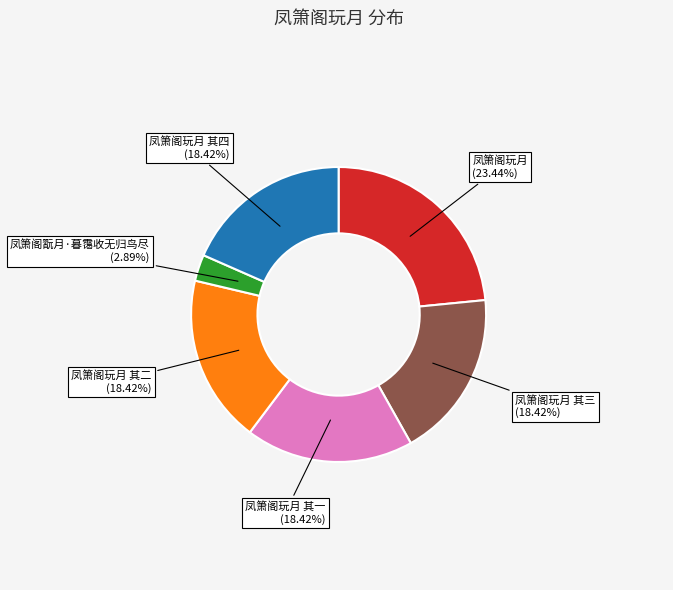

Which category has the biggest portion of the pie?

凤箫阁玩月